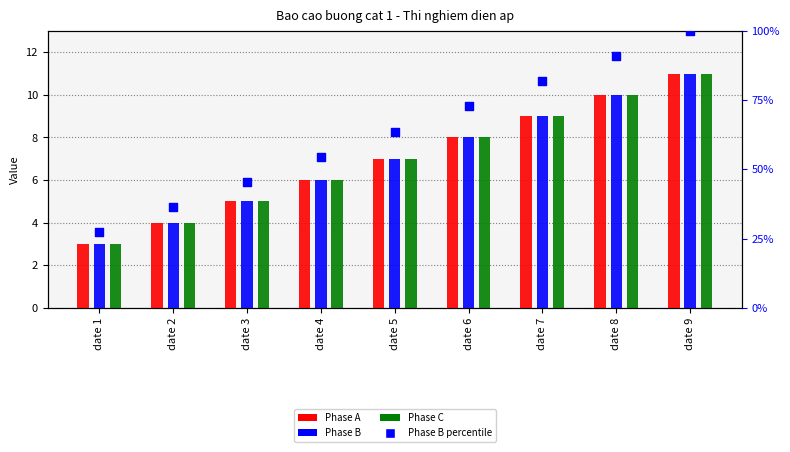

At how many categories does at least one series exceed 66?

4